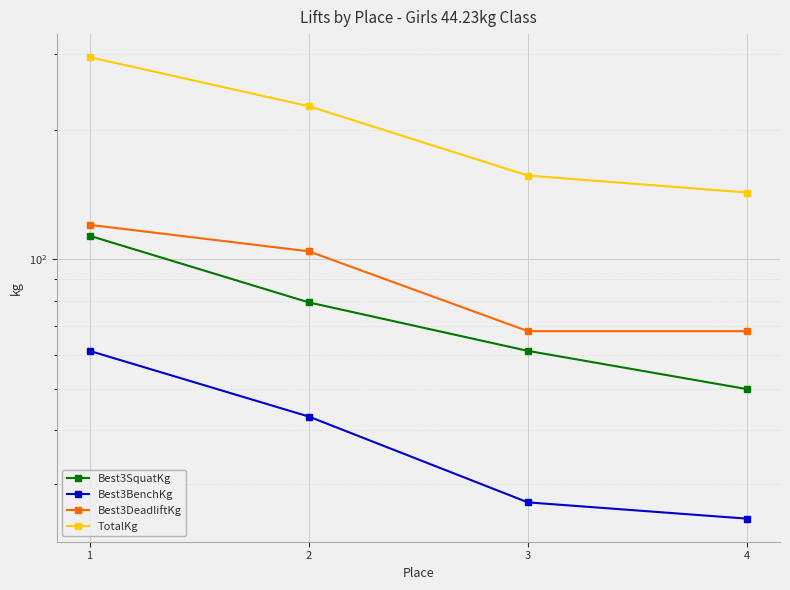

What is the sum of all Best3BenchKg values?

156.5